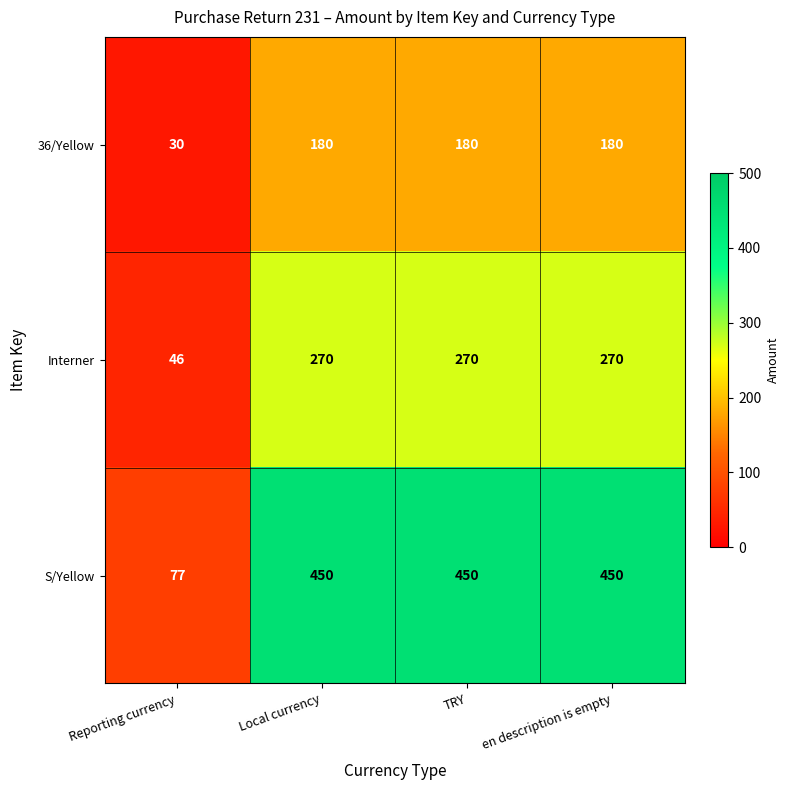

How many data points in Interner are less than 270?

1